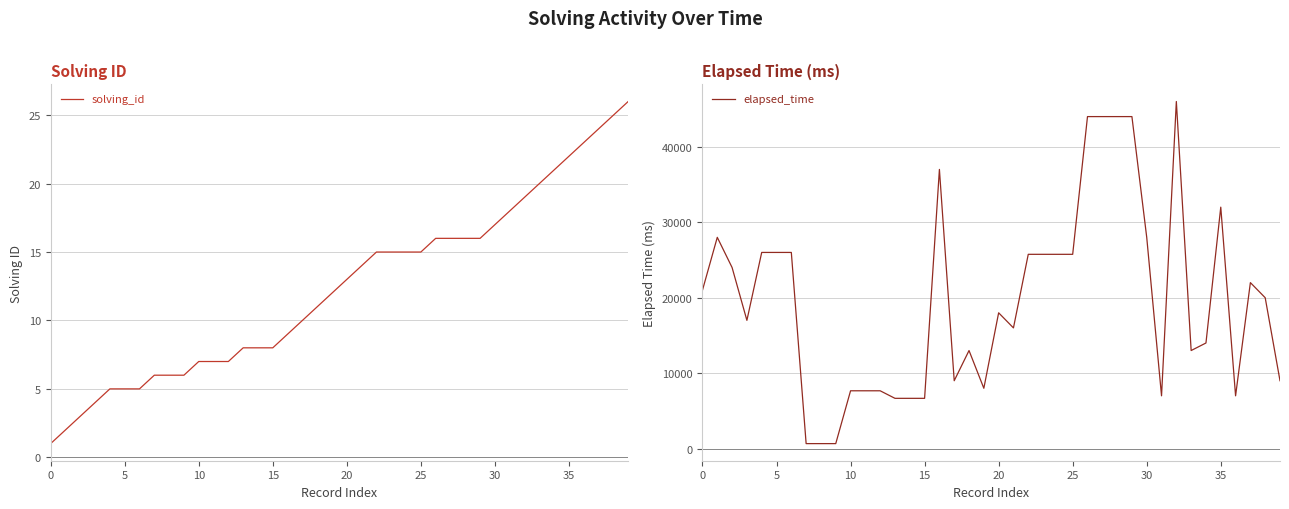

What is the average value of the solving_id series?

12